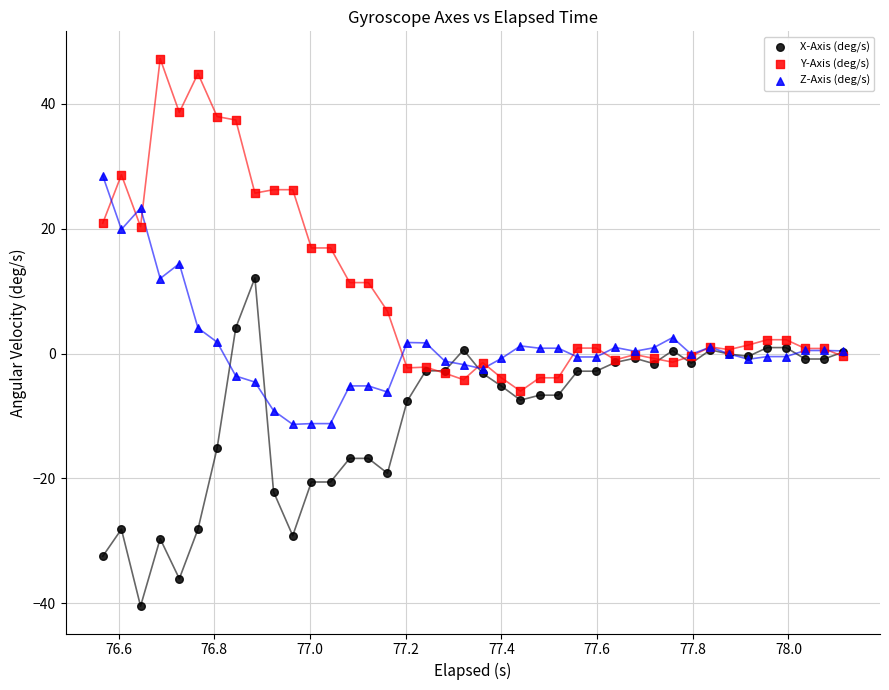

Which series contains the lowest Y value?

X-Axis (deg/s)